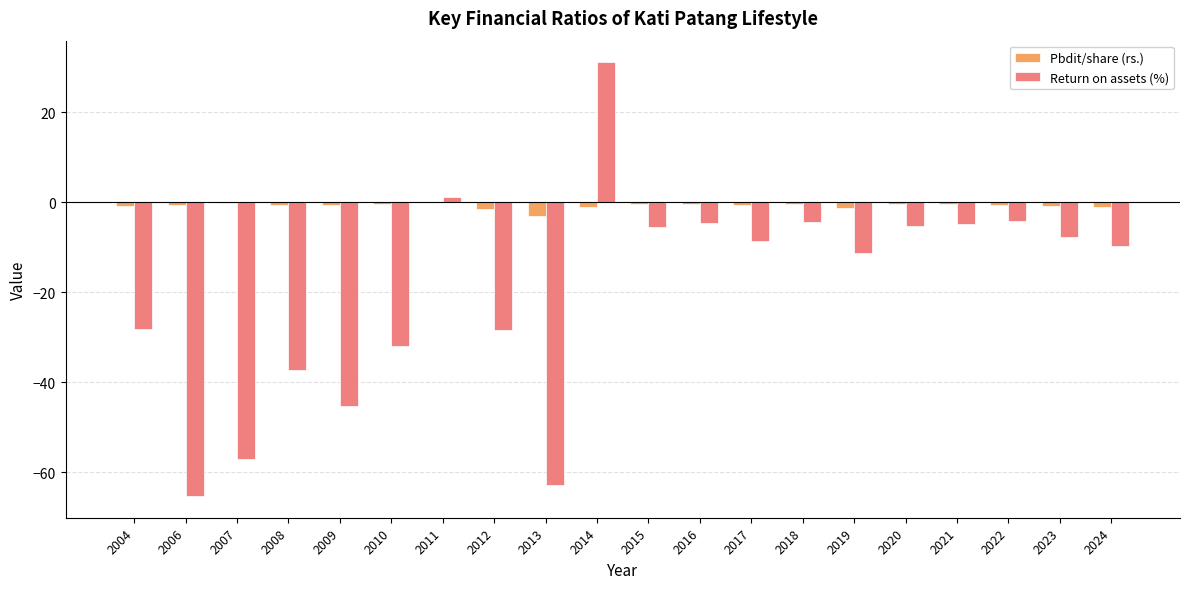

What is the maximum value shown in the chart?

31.1